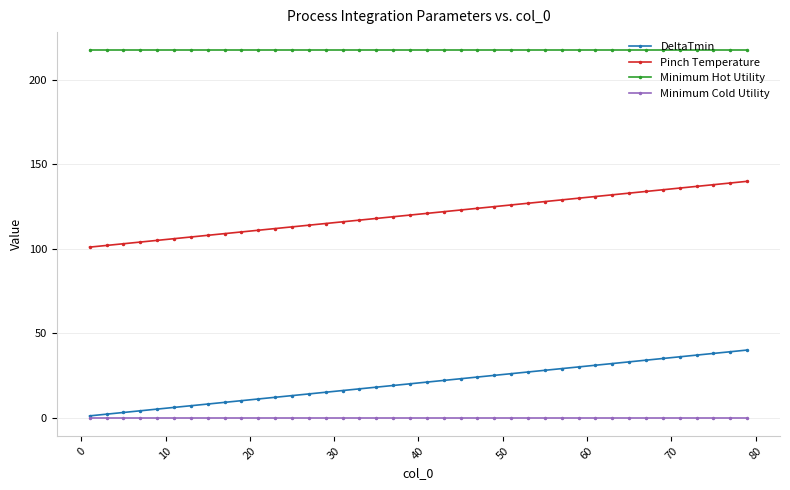

At how many categories does at least one series exceed 160?

40